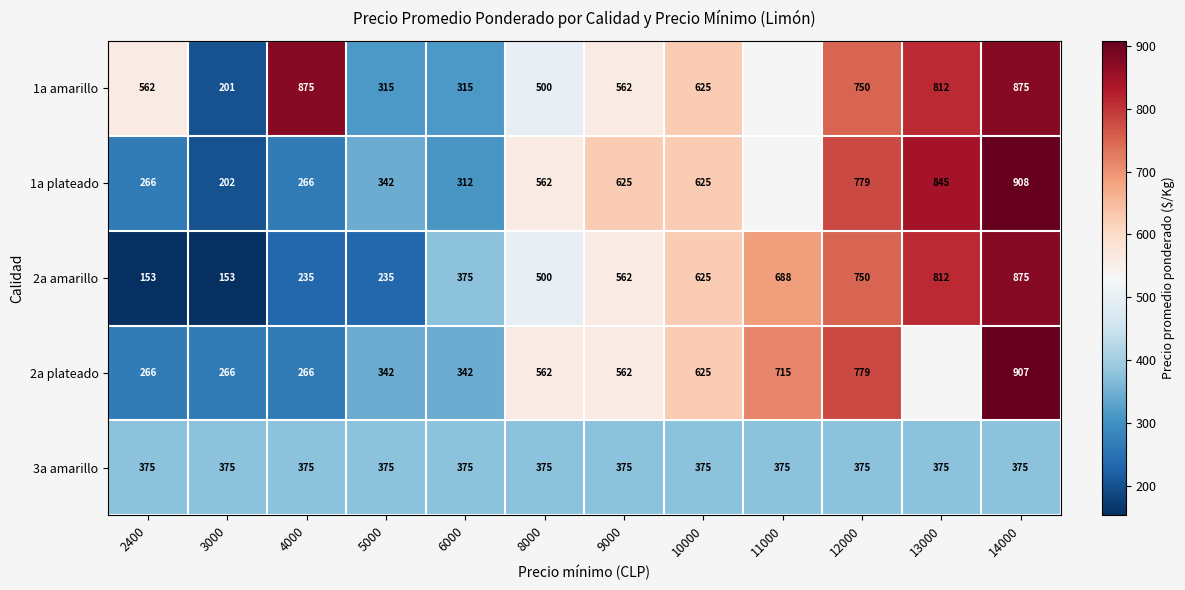

Is the value of 2a plateado at 12000 greater than the value of 1a plateado at 9000?

Yes